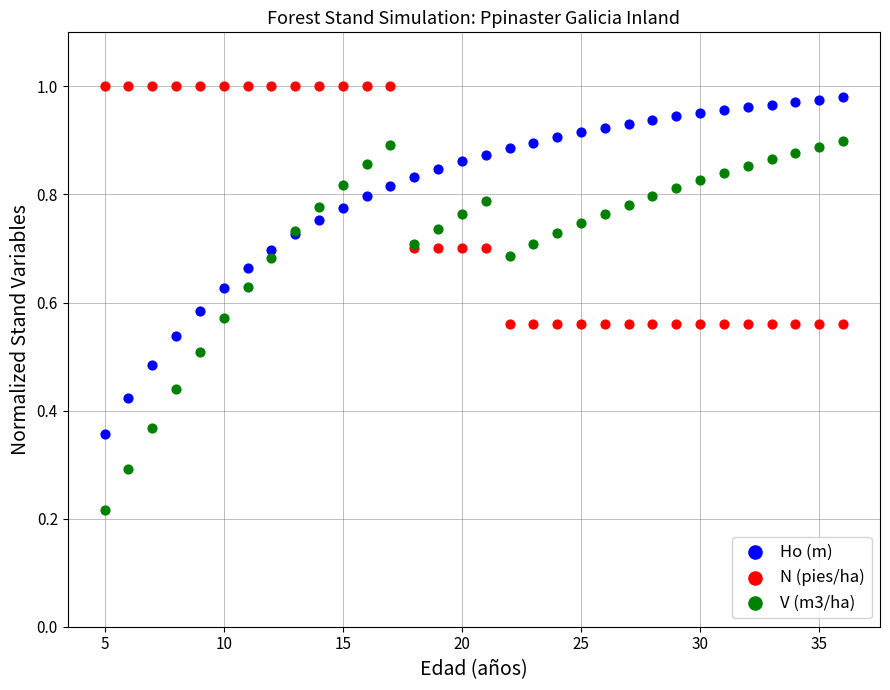

Which series has the largest Y range (max minus min)?

V (m3/ha)